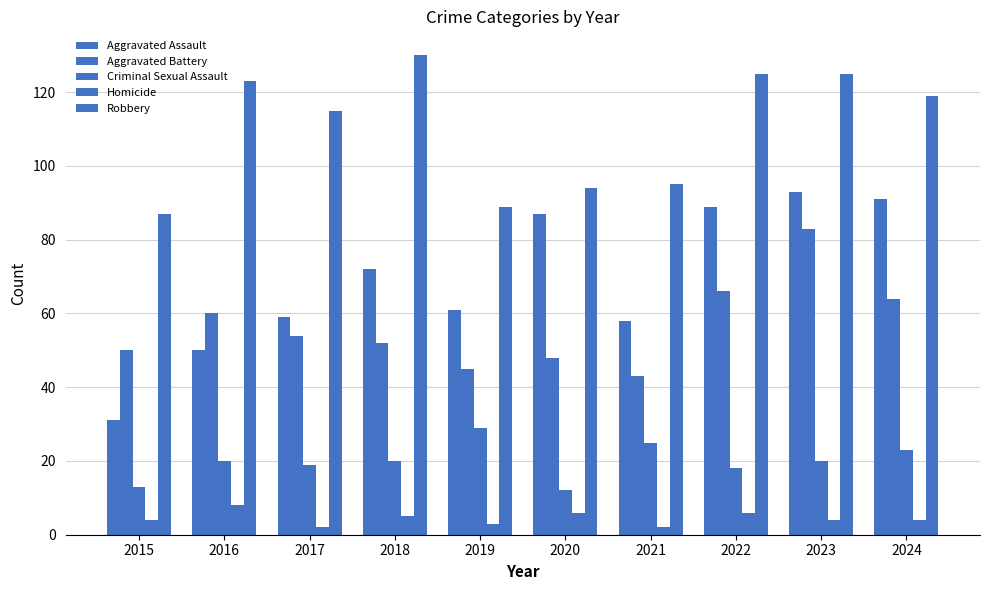

Where does the Aggravated Battery series first go above 54?

2016